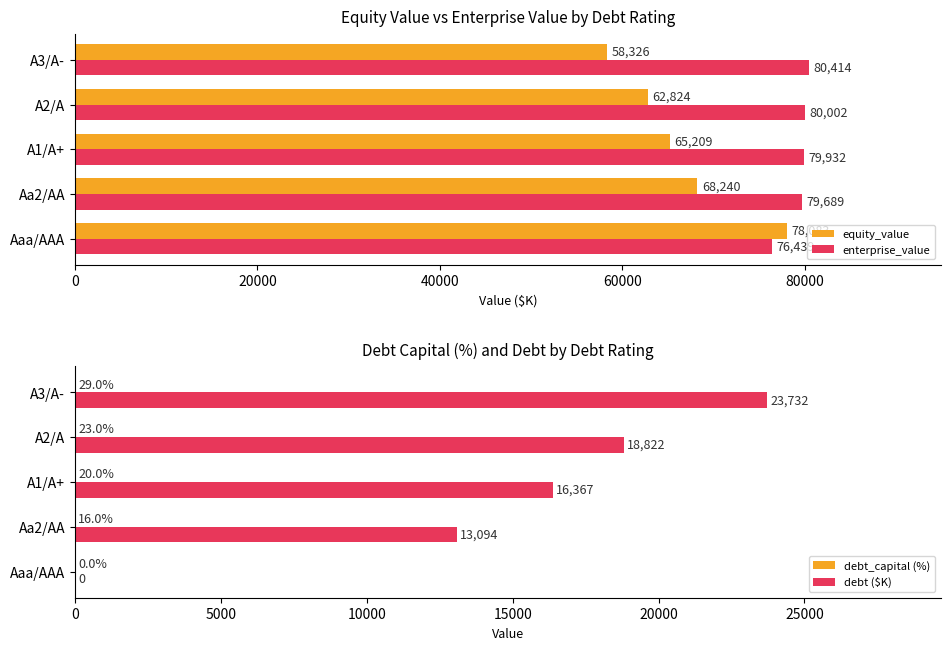

What is the greatest value displayed?

80414.3